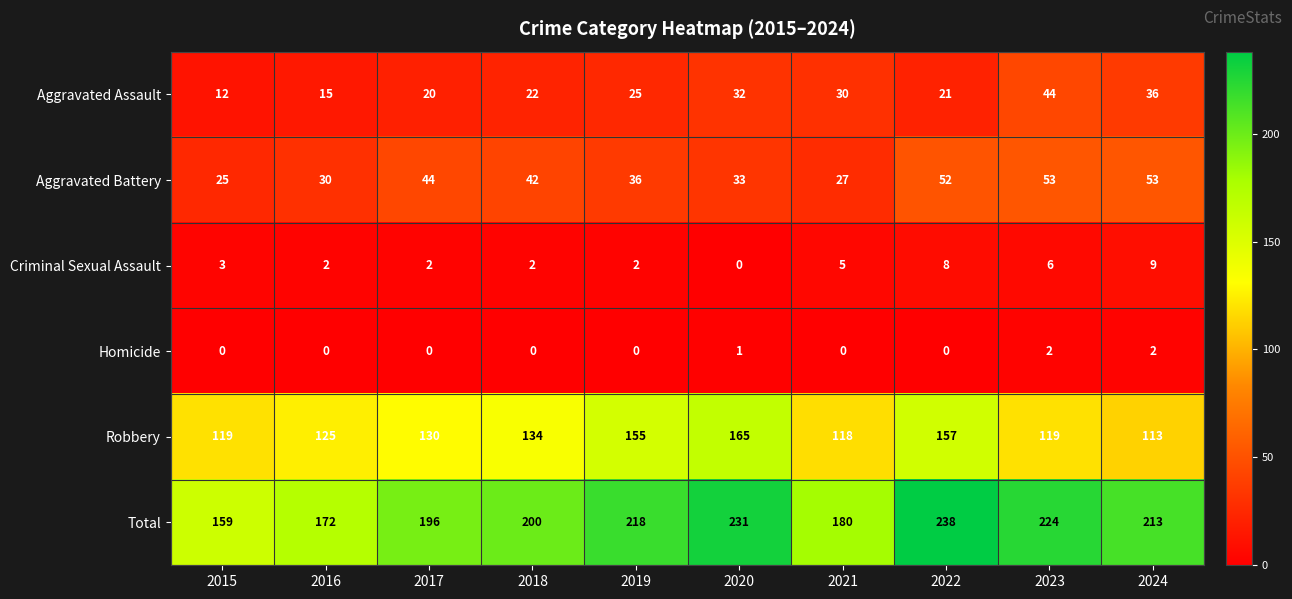

Rank the series by their maximum value, from highest to lowest.

Total, Robbery, Aggravated Battery, Aggravated Assault, Criminal Sexual Assault, Homicide